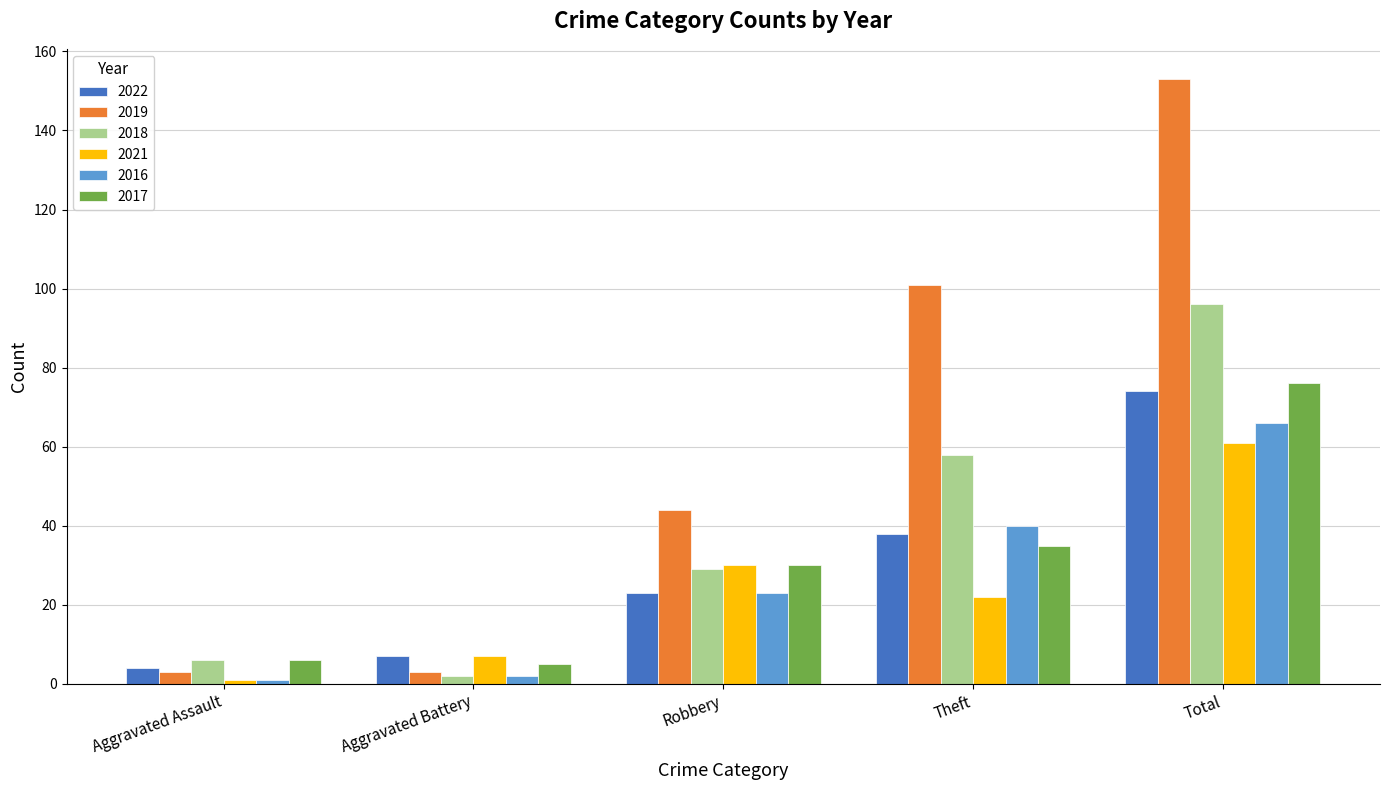

True or false: 2021 has a value of 61 at Total.

True